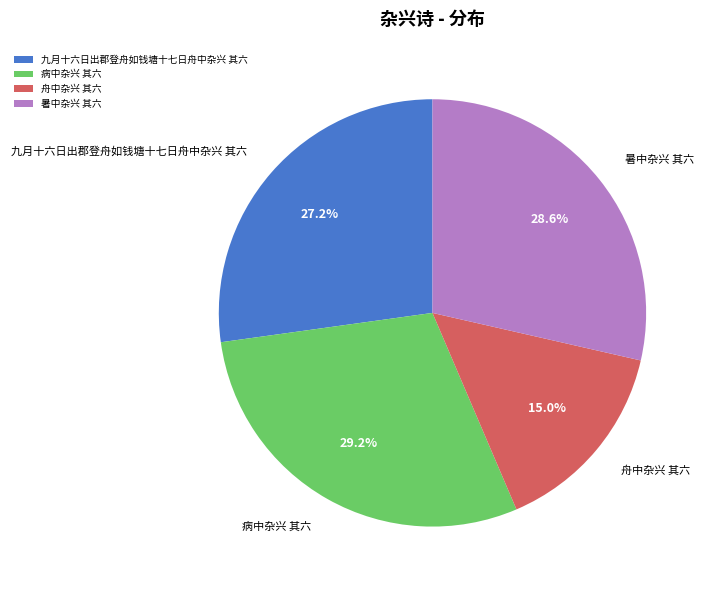

Approximately how many times larger is the value at 舟中杂兴 其六 compared to 九月十六日出郡登舟如钱塘十七日舟中杂兴 其六?

0.6